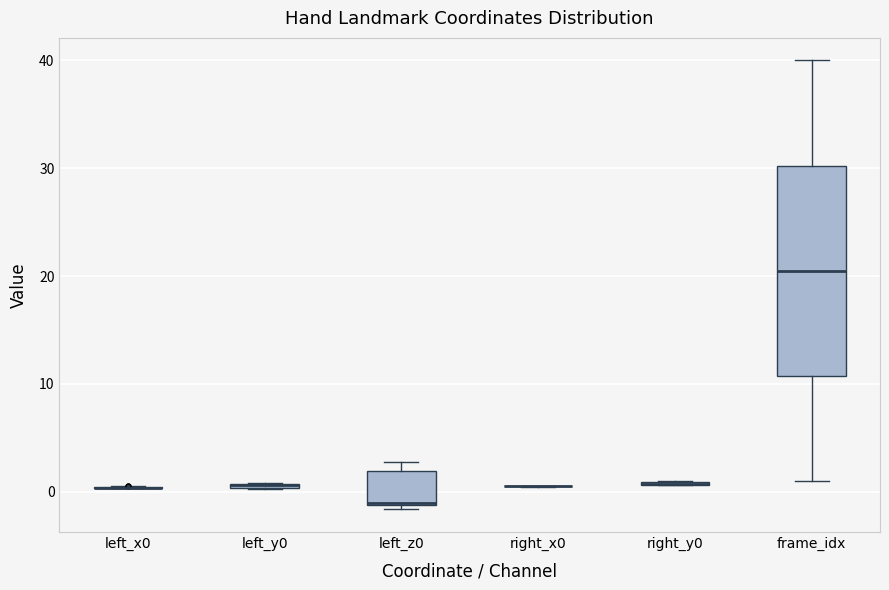

Where does the upper whisker of the box for frame_idx end on the y-axis? The values are not printed on the chart, so give them approximately, as read against the axis.

40